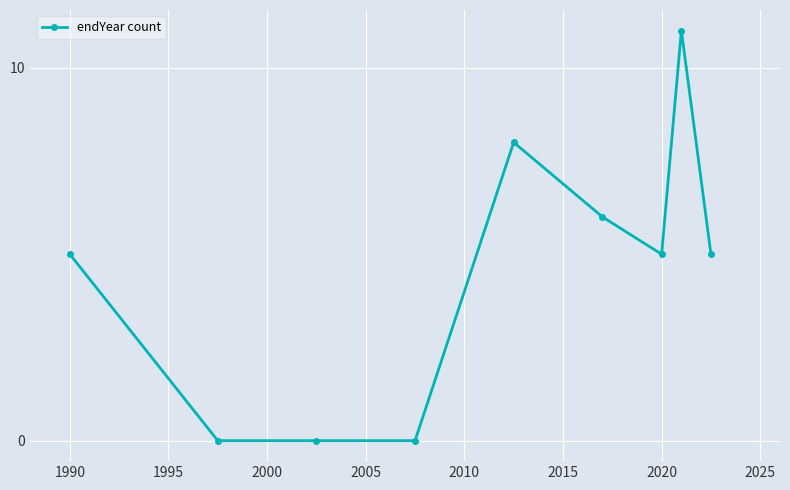

True or false: there are more than 0 points higher than both neighbors.

True